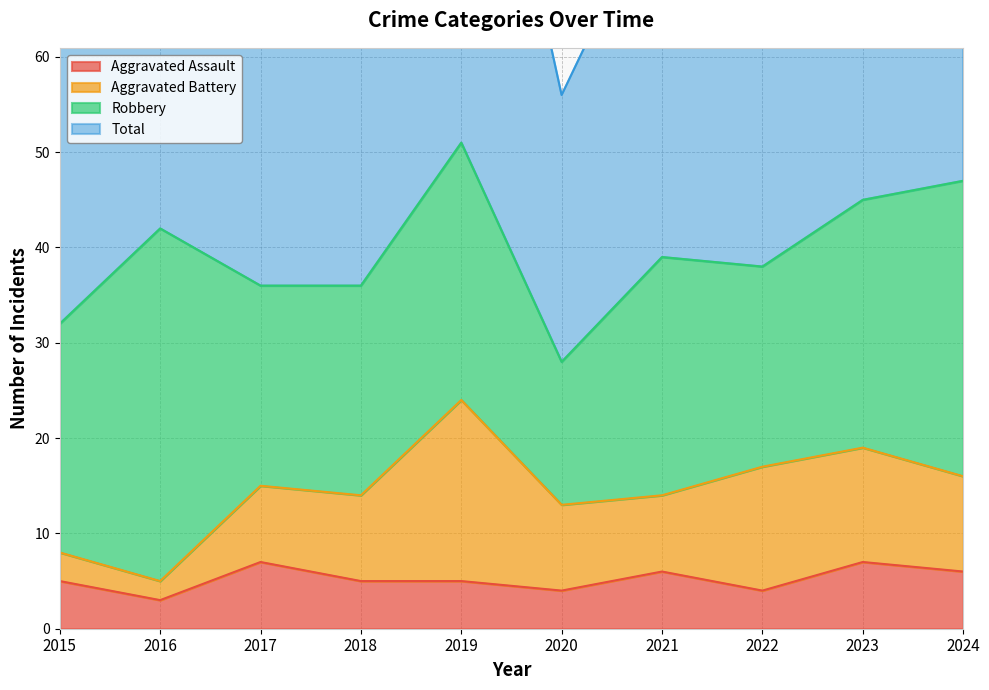

What is the value of the Aggravated Assault point at the 5th from the left?

5